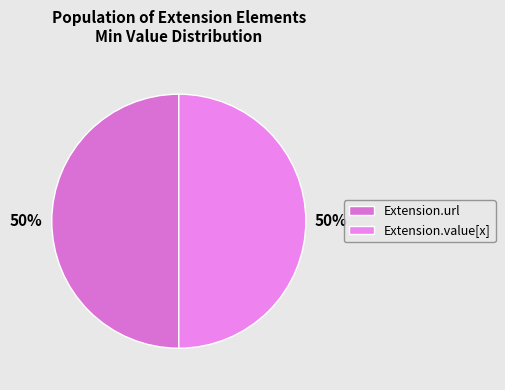

What is the largest slice in the pie chart?

Extension.url